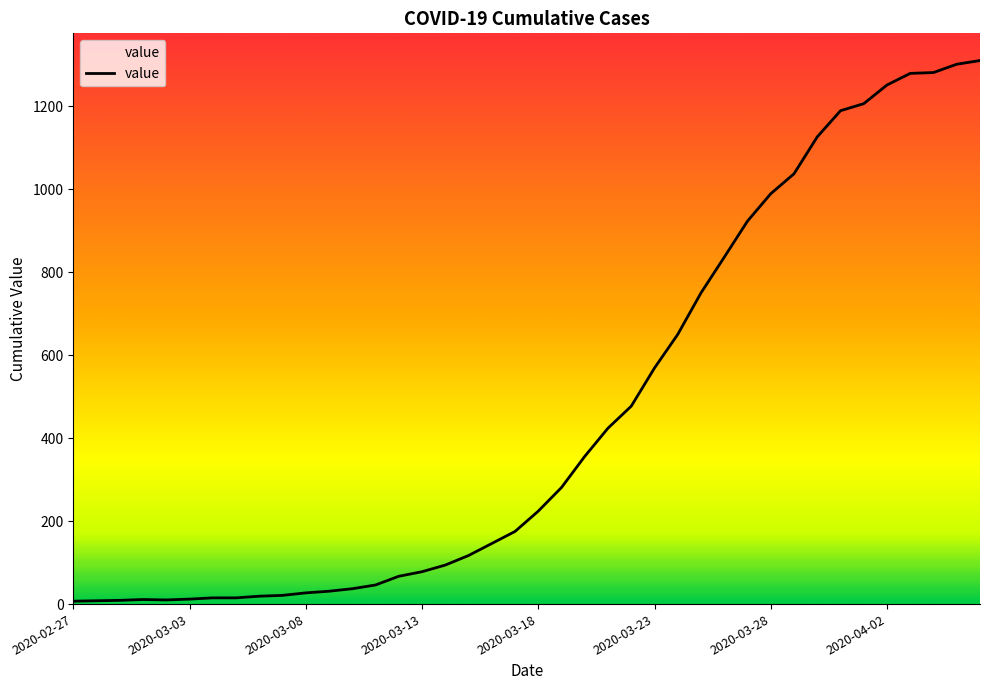

What is the difference between the second highest and second lowest values?

1293